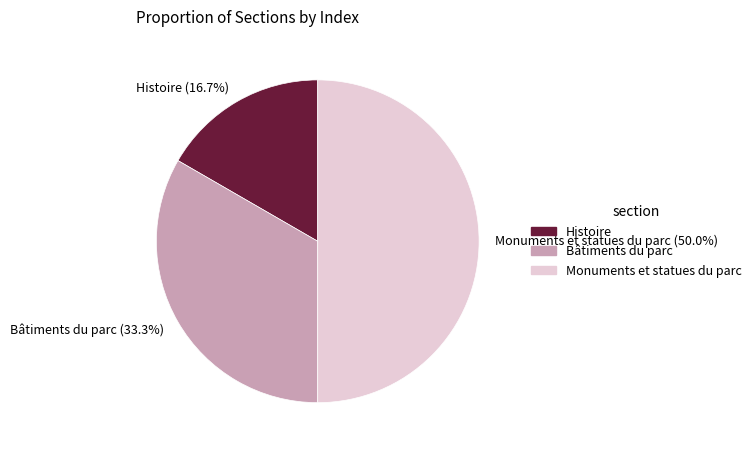

What is the ratio of the value at Bâtiments du parc to the value at Monuments et statues du parc?

0.7